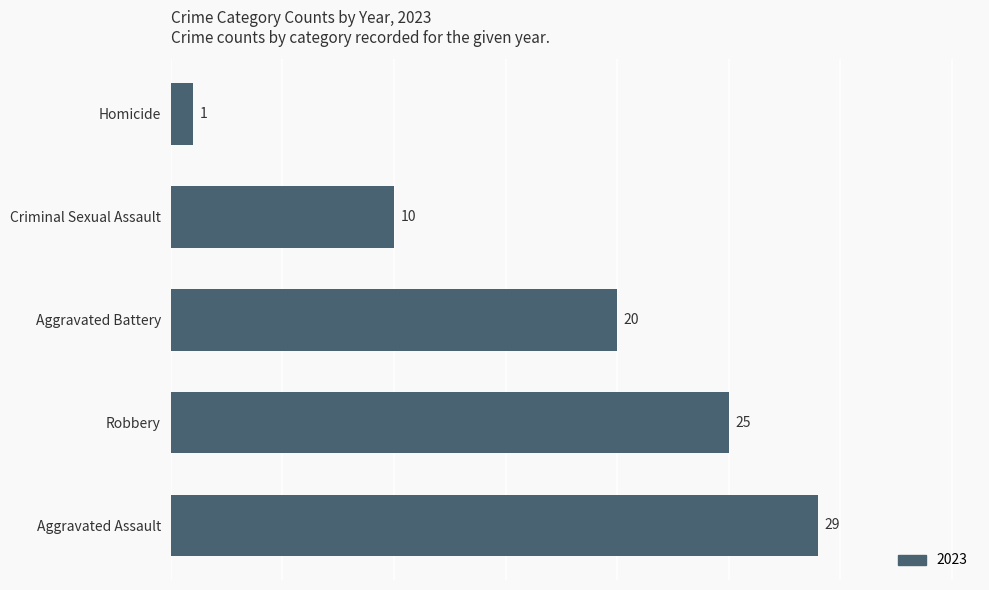

How many bars are there in total?

5